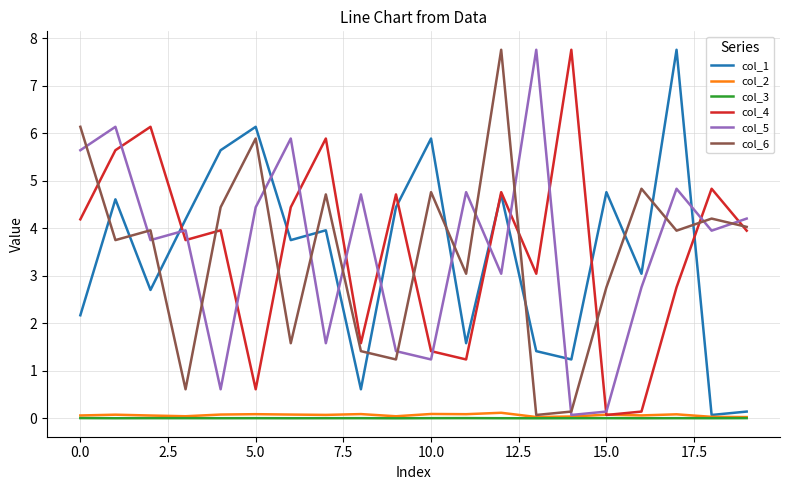

How many times do col_1 and col_5 cross each other?

10